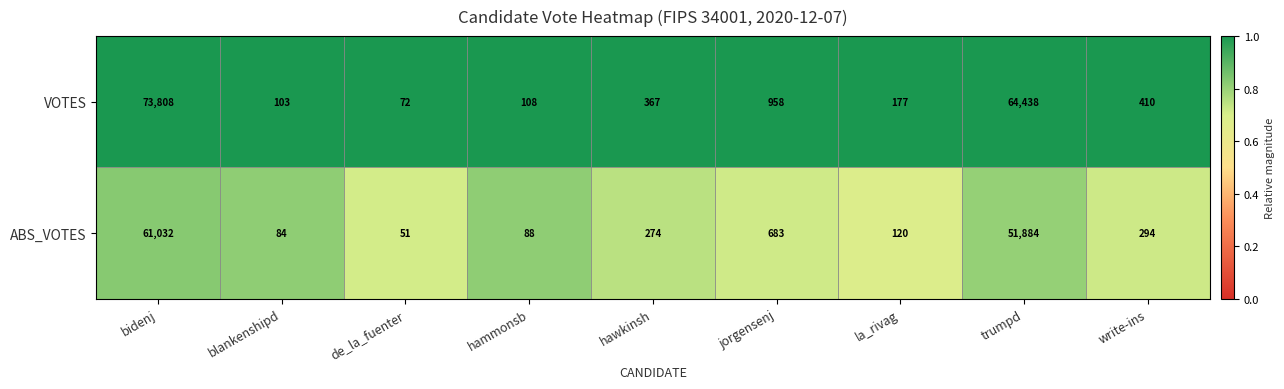

Which category has the lowest value across all series?

de_la_fuenter